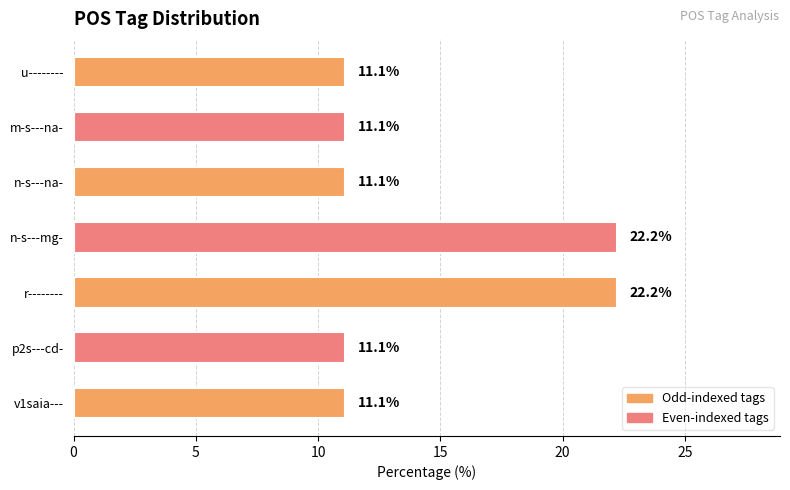

Which has a higher value, p2s---cd- or n-s---mg-?

n-s---mg-